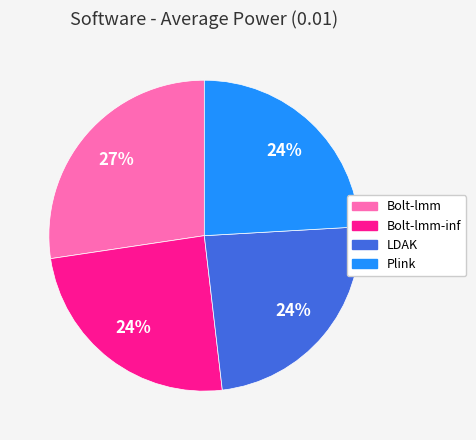

Is there a majority slice in this chart?

No